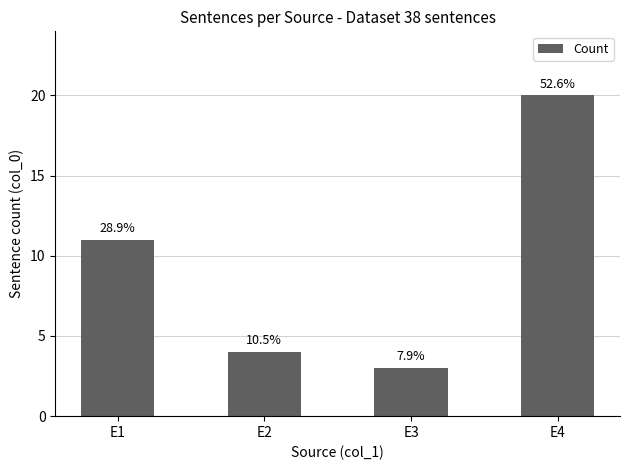

What is the minimum value shown in the chart?

3